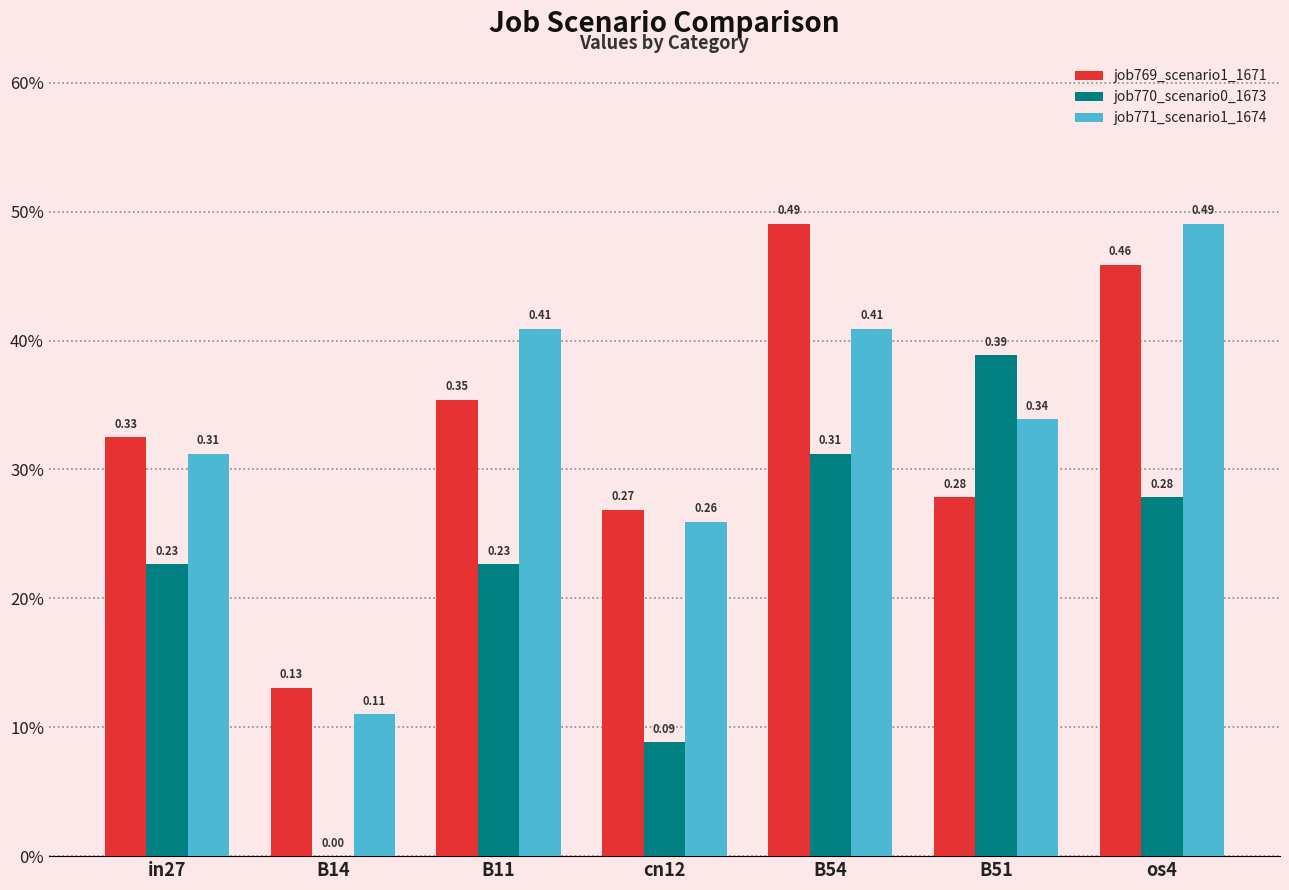

At which label does job769_scenario1_1671 reach its minimum?

B14